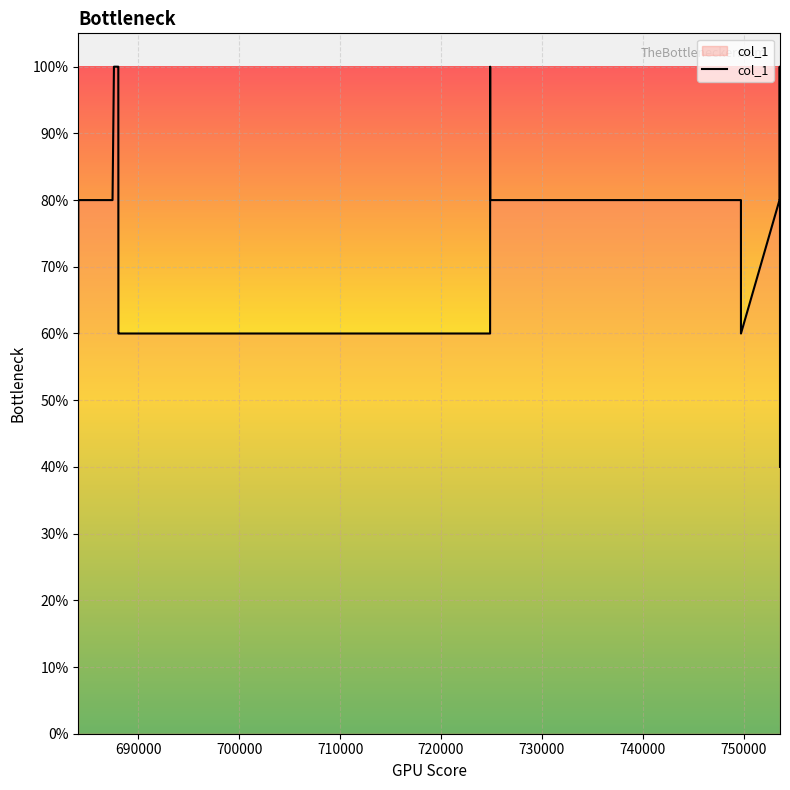

Is this an area chart (filled region under the line)?

Yes